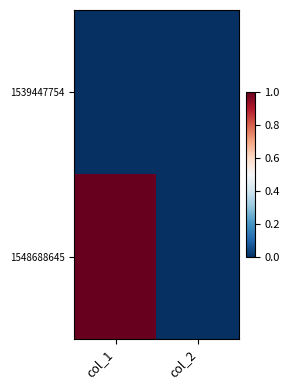

At how many categories does at least one series exceed 0?

1